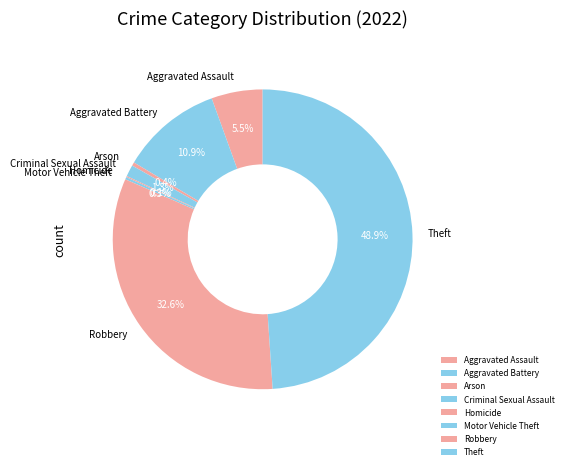

Does Aggravated Battery account for over 50% of the chart?

No